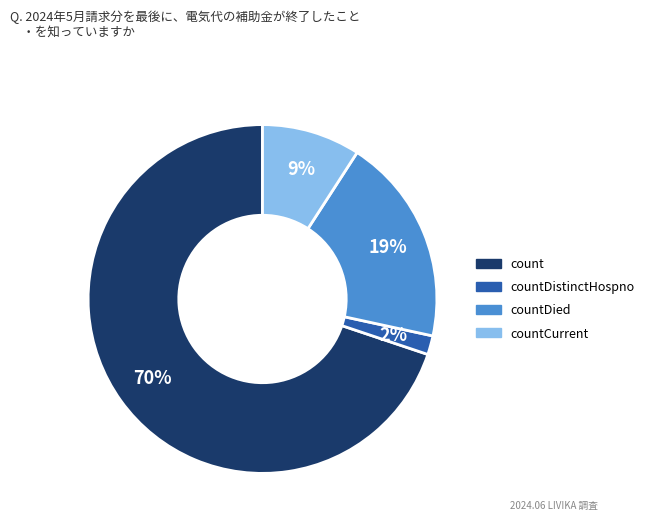

To the nearest percent, what is the average slice percentage?

25%